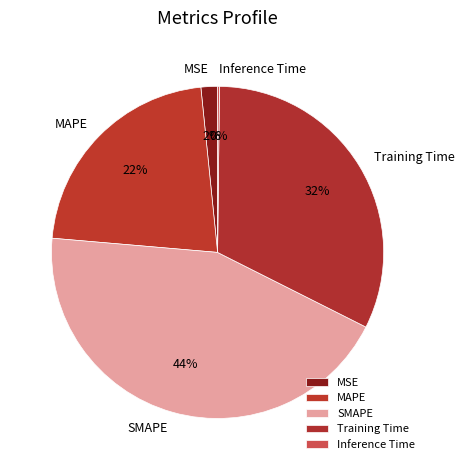

Which has a higher value, Training Time or MSE?

Training Time